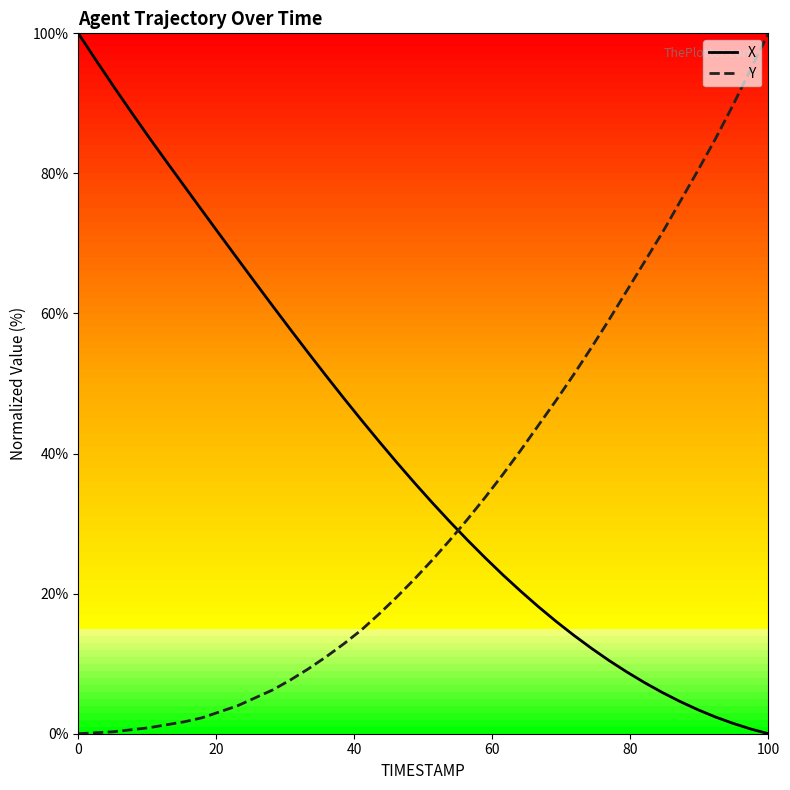

What is the highest value of the X series?

100.0